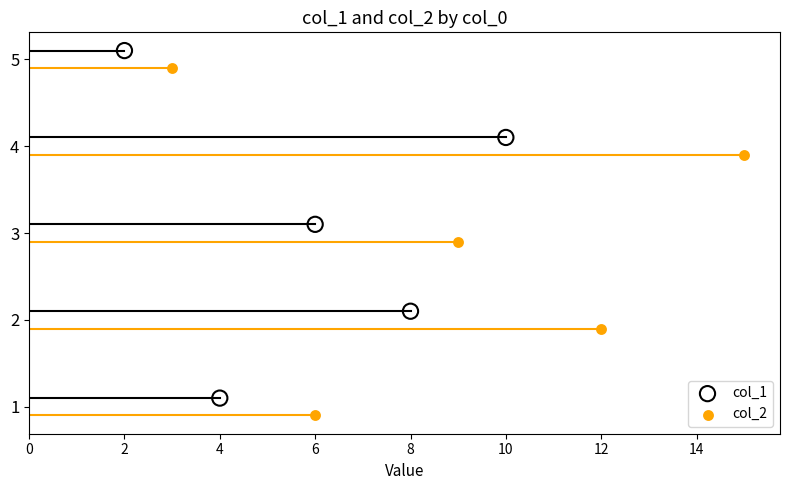

Which series contains the lowest Y value?

col_2